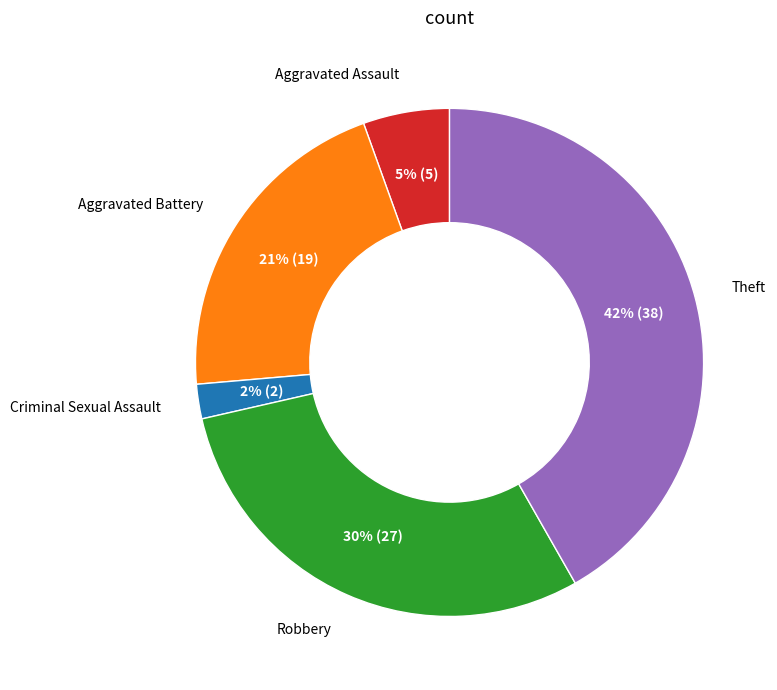

Is there a majority slice in this chart?

No